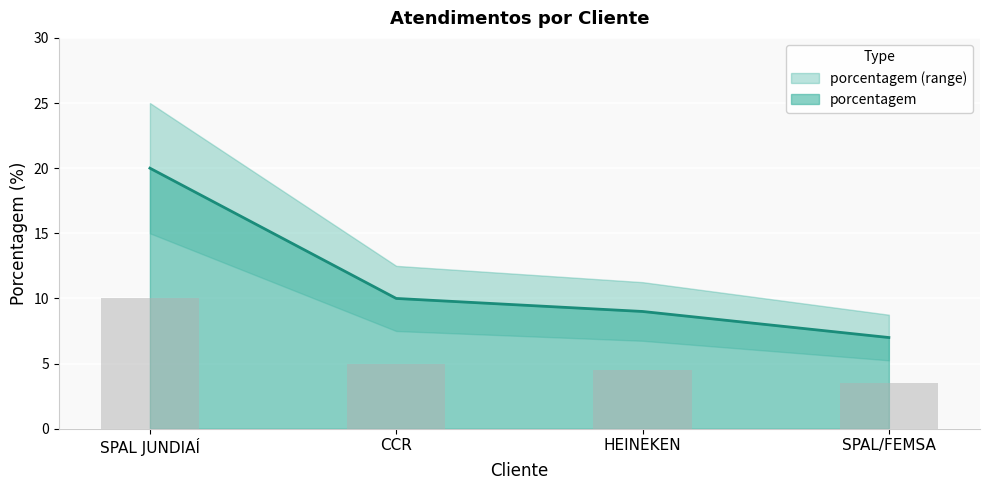

How many data points are above 10?

1